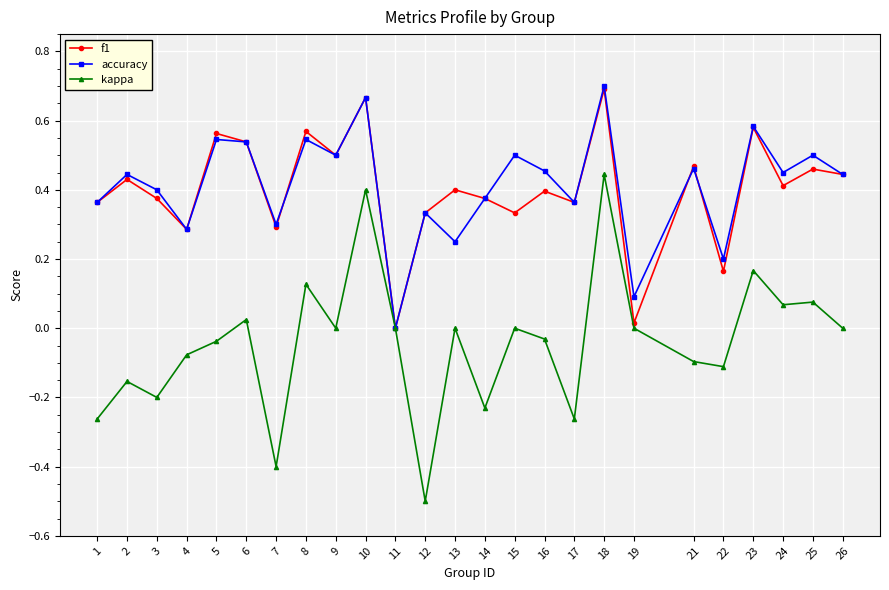

True or false: accuracy has a value of 0.4 at 3.

True